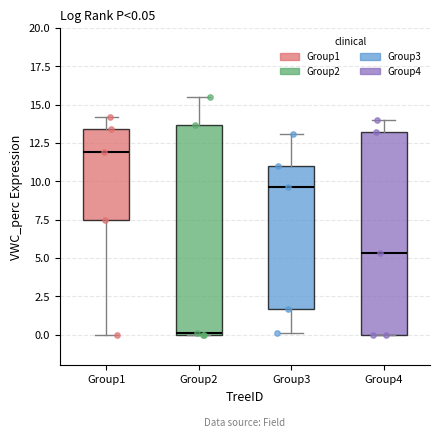

Which box has the highest median line?

Group1